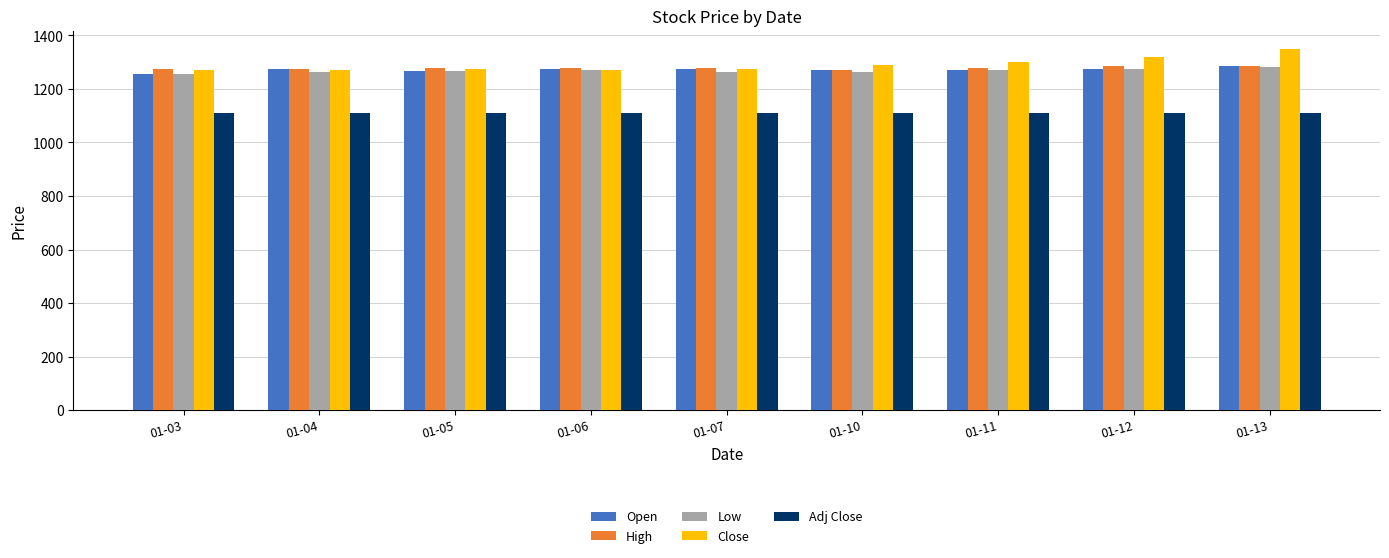

What is the difference between the highest and lowest values at 01-06?

167.1